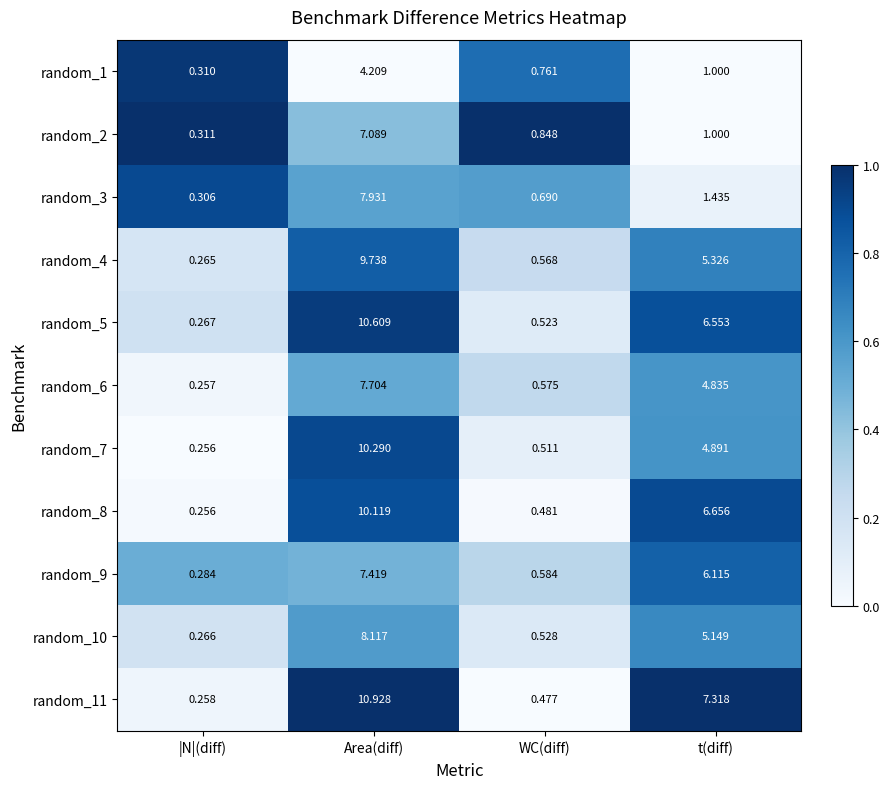

At which label is random_11 closest to 5?

t(diff)